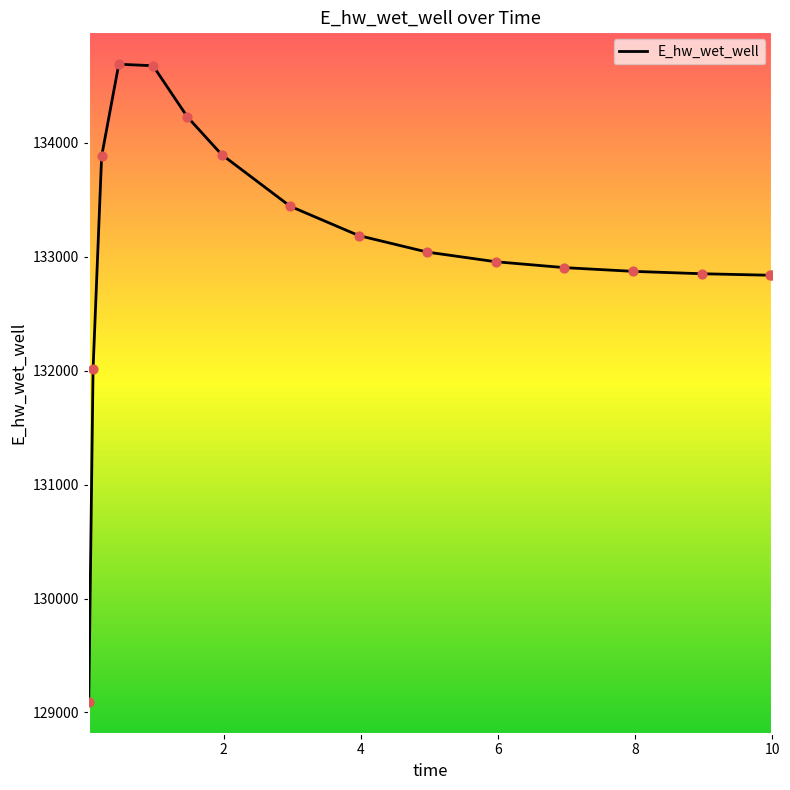

What is the difference between the maximum and minimum values?

5596.5